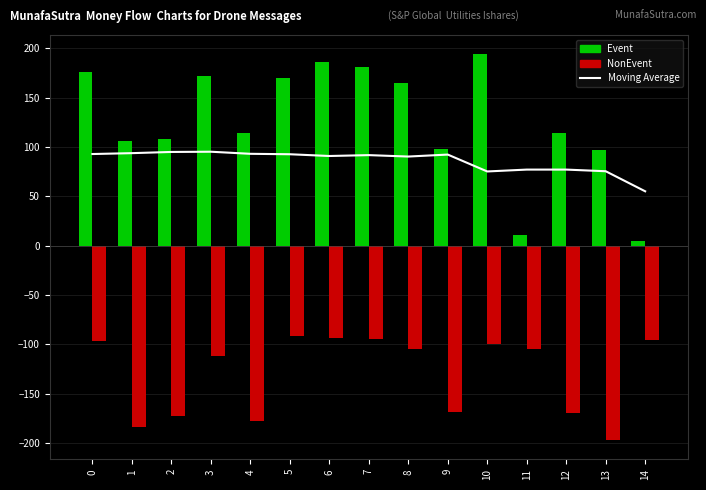

True or false: Event has a value of 98.0 at 9.

True